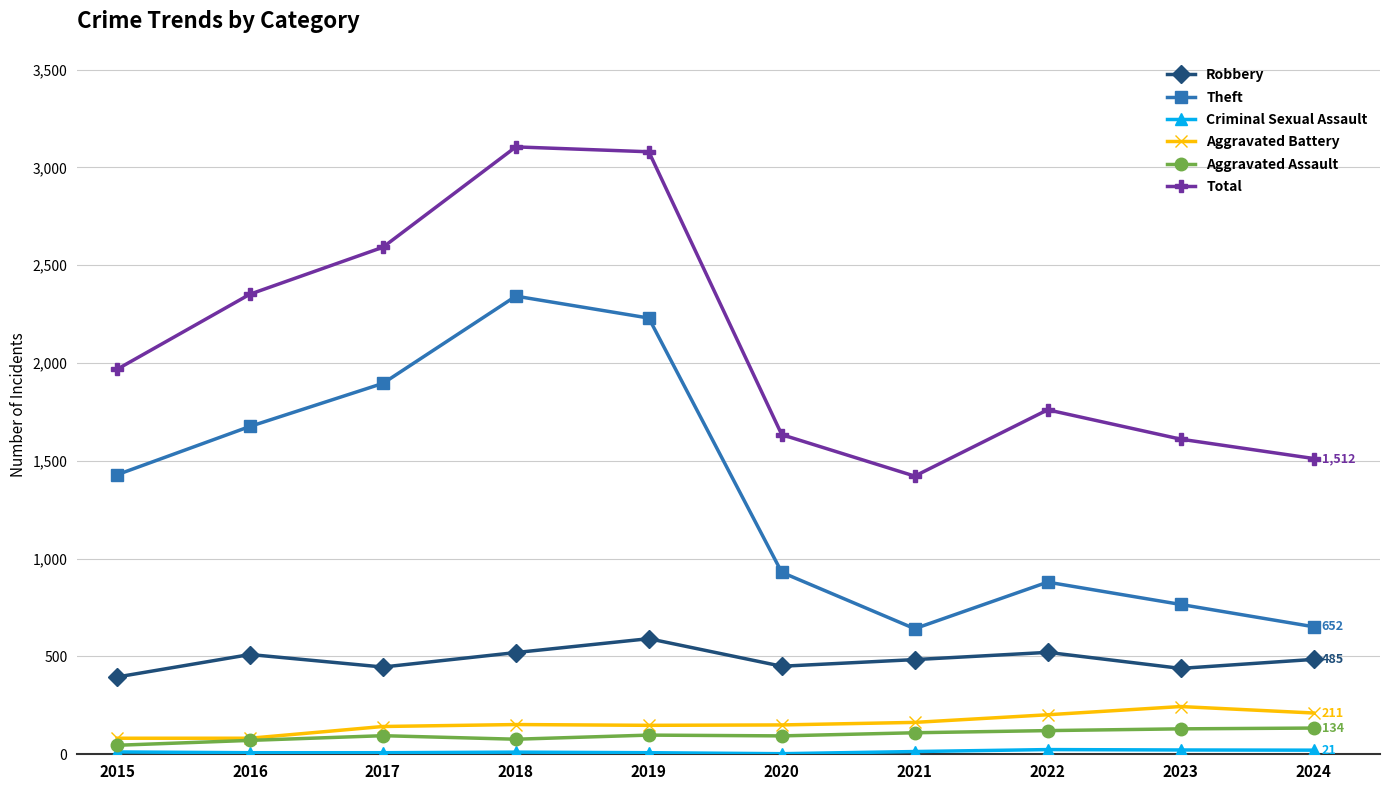

True or false: Theft has more than 0 interior local peaks.

True